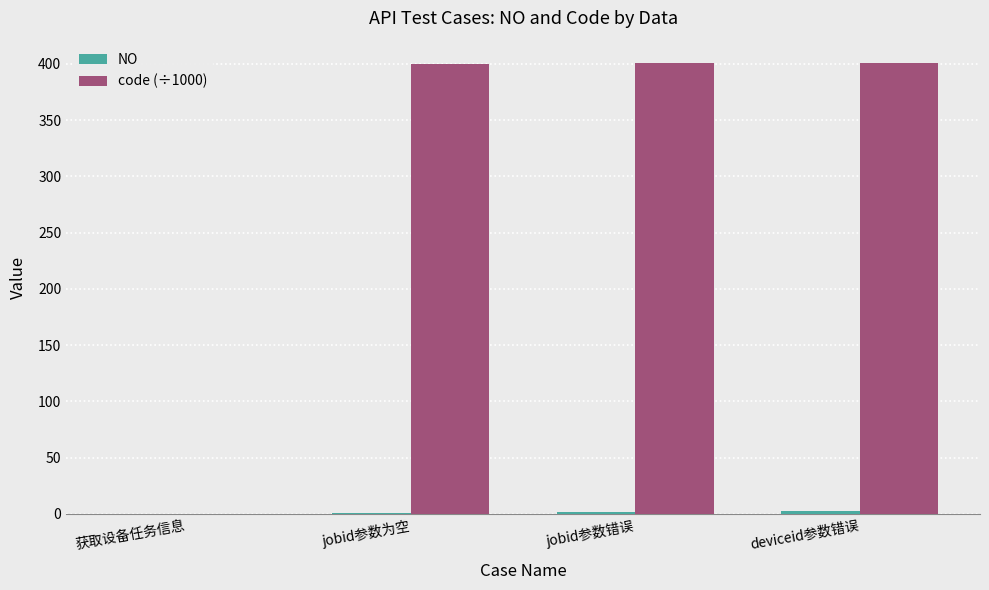

What is the total value across all series at 获取设备任务信息?

0.2